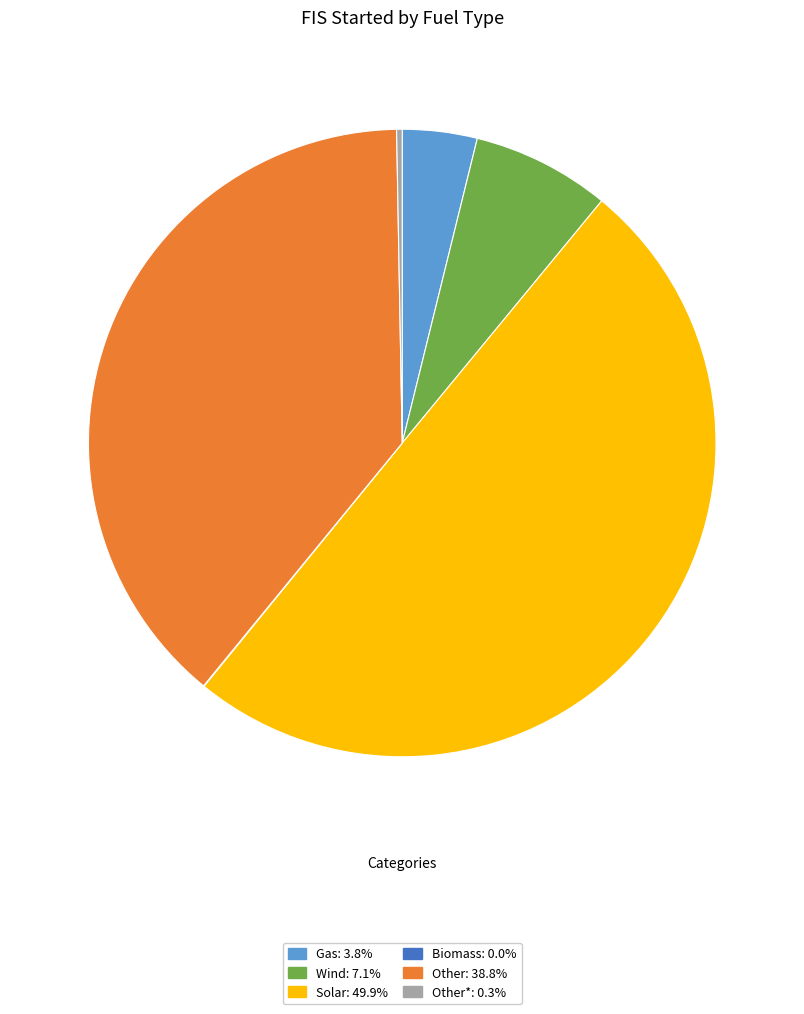

Does Gas: 3.8% represent more than half of the total?

No